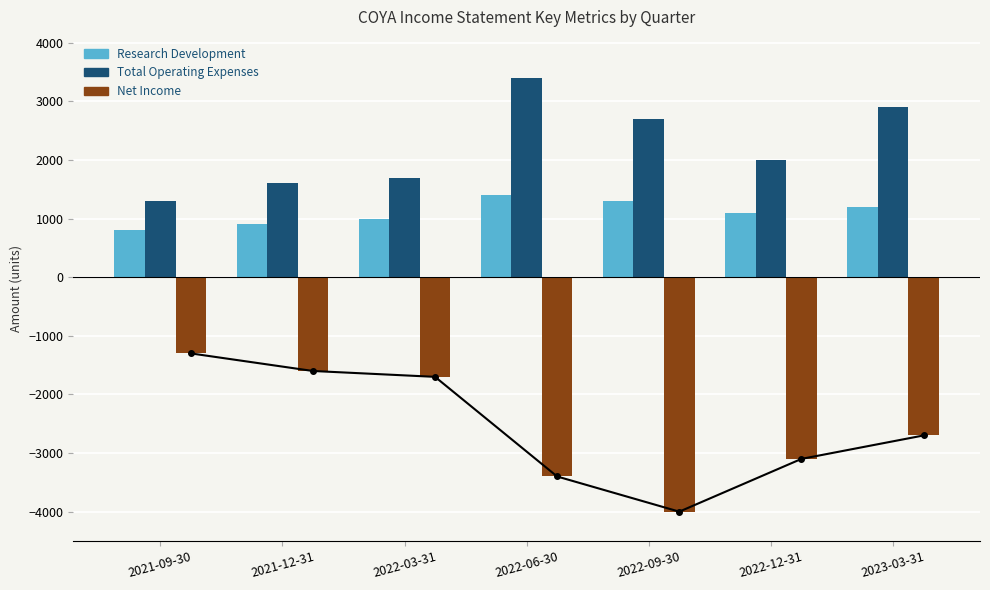

Which series changed the most between 2022-06-30 and 2022-12-31?

Total Operating Expenses